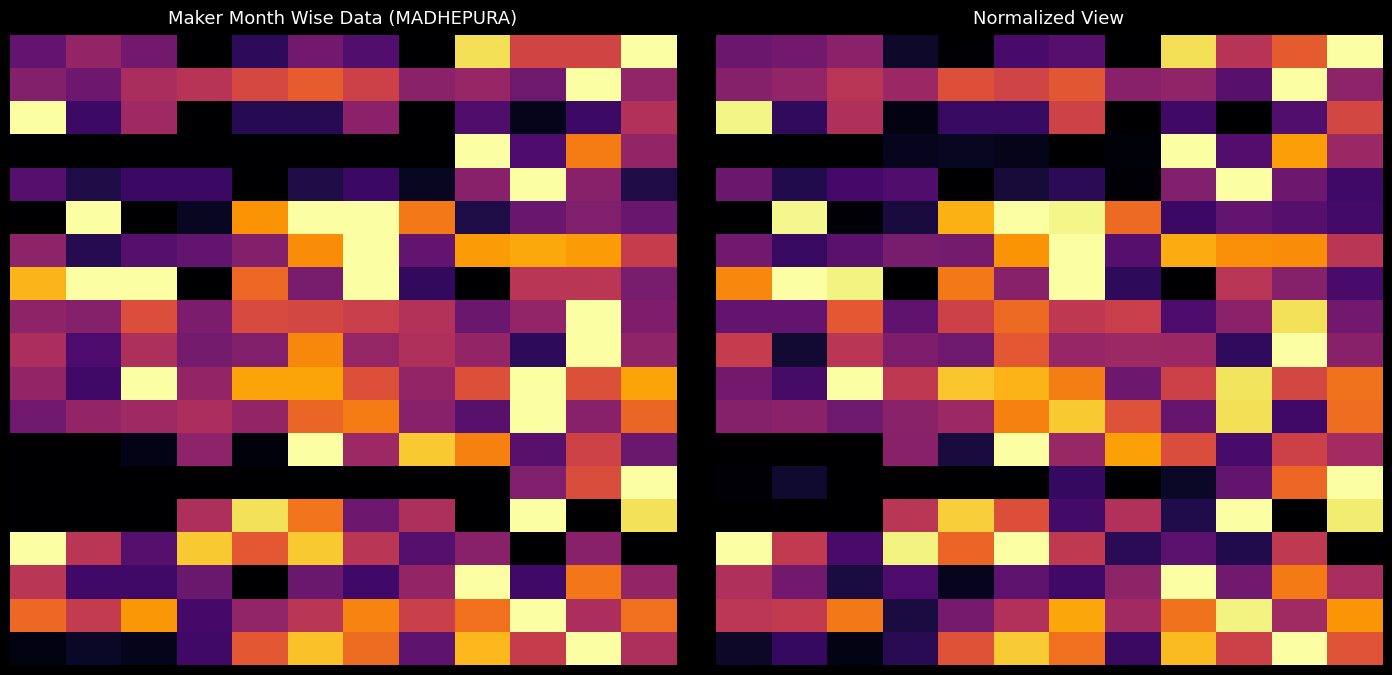

At which category is the sum across all series the highest?

10